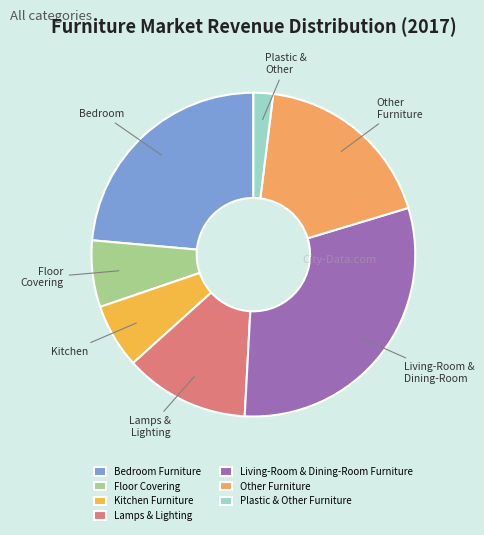

The Bedroom Furniture slice represents 24% of the pie. True or false?

True